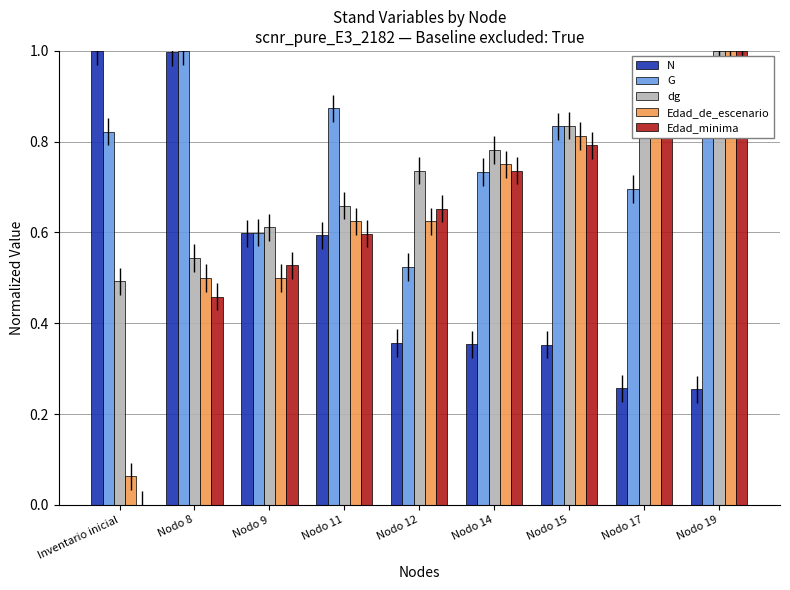

True or false: N has a value of 1.4 at Nodo 8.

False